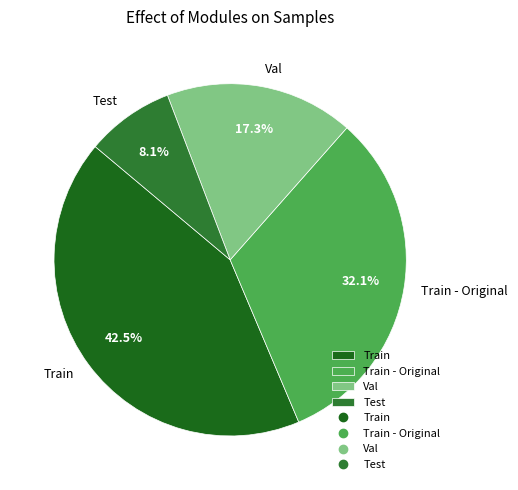

The Train - Original slice represents 32% of the pie. True or false?

True